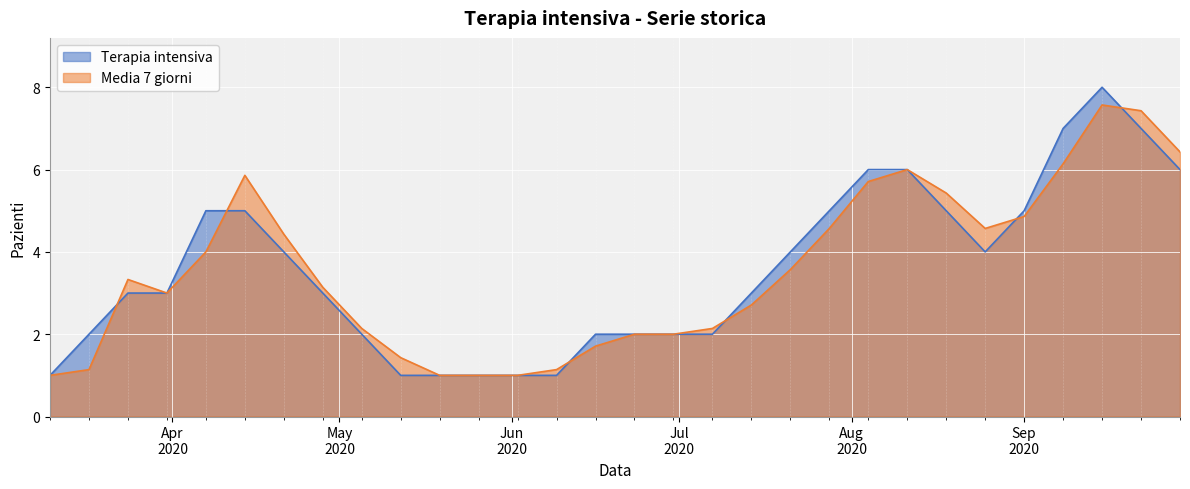

Which has a higher value, 2020-06-30 or 2020-05-19?

2020-06-30